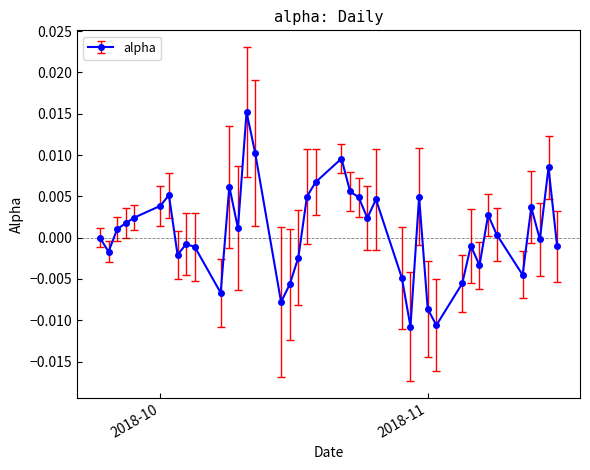

Count the number of data series in this chart.

1